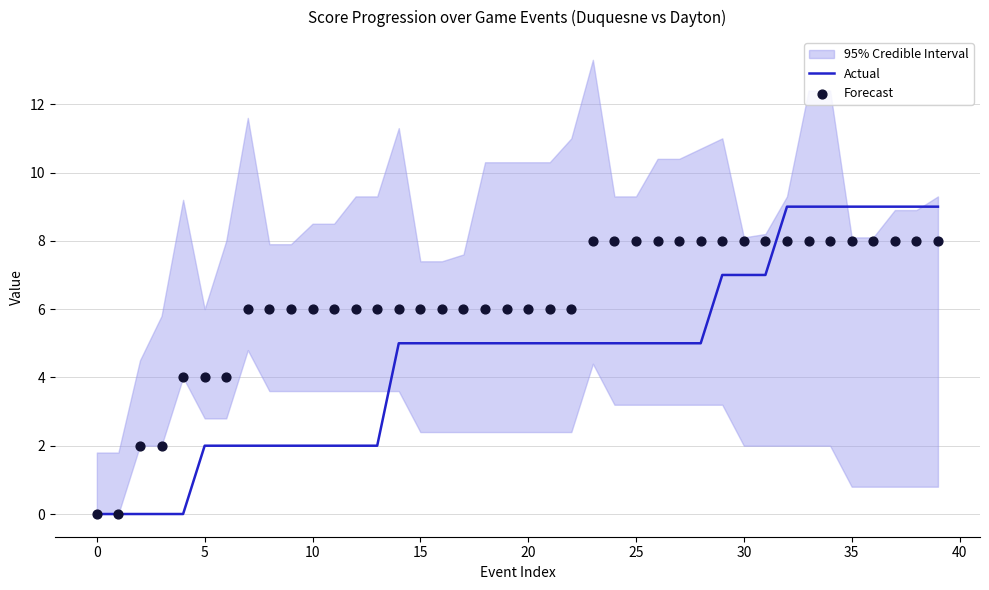

Which series has the largest total across all categories?

Forecast